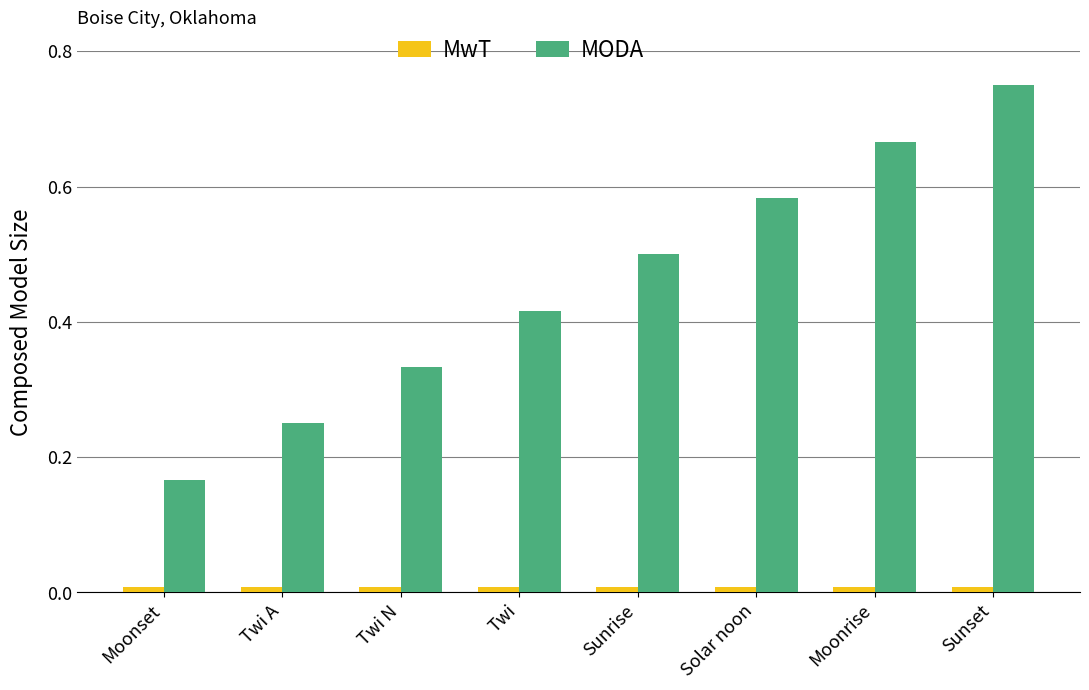

How many MODA values are between 0 and 1?

8